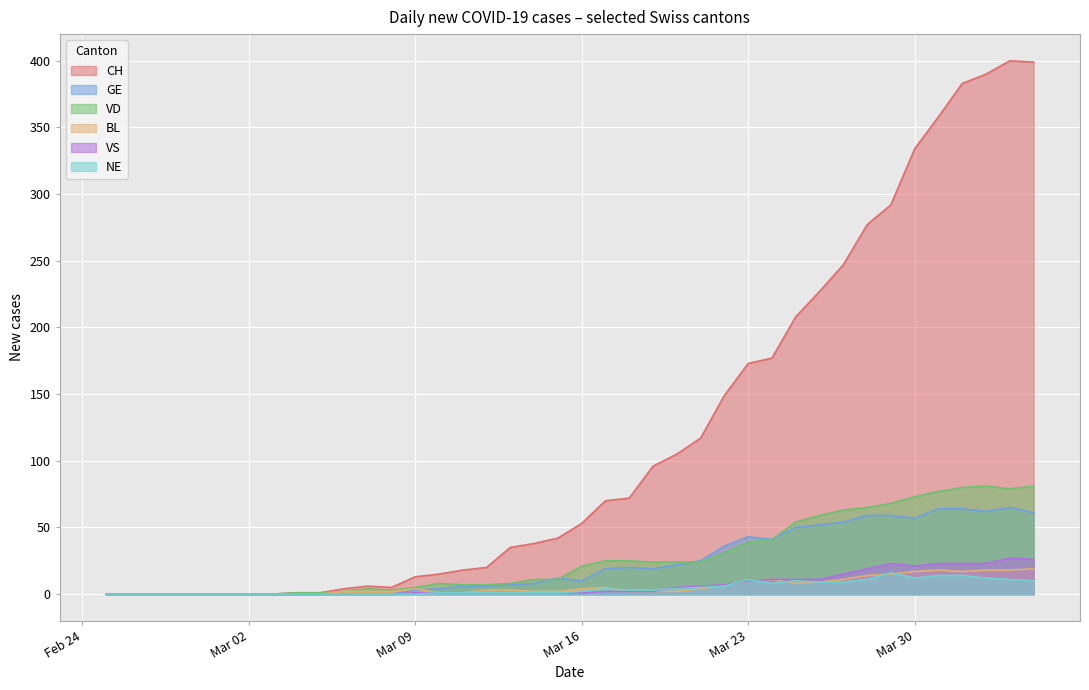

How many times do GE and BL cross each other?

1